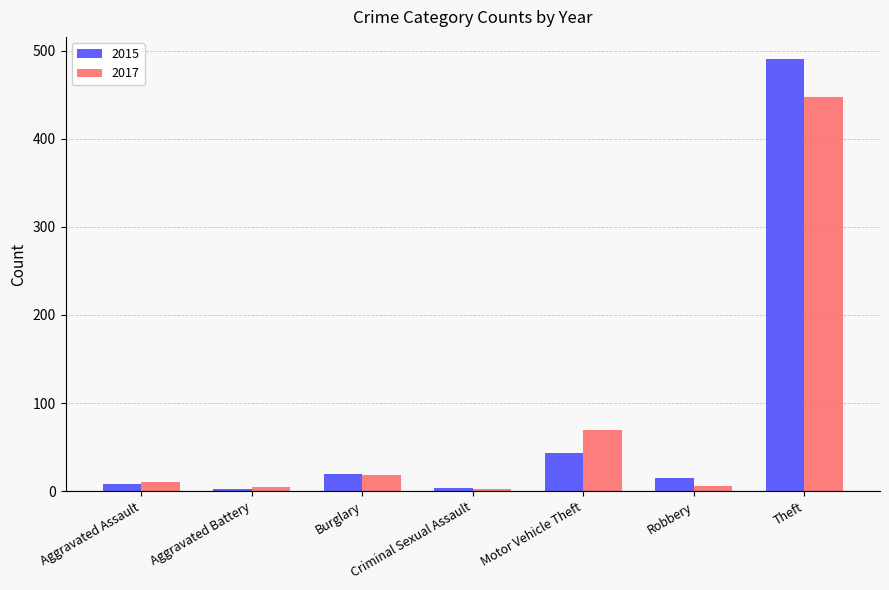

How many bars are there in each group?

2